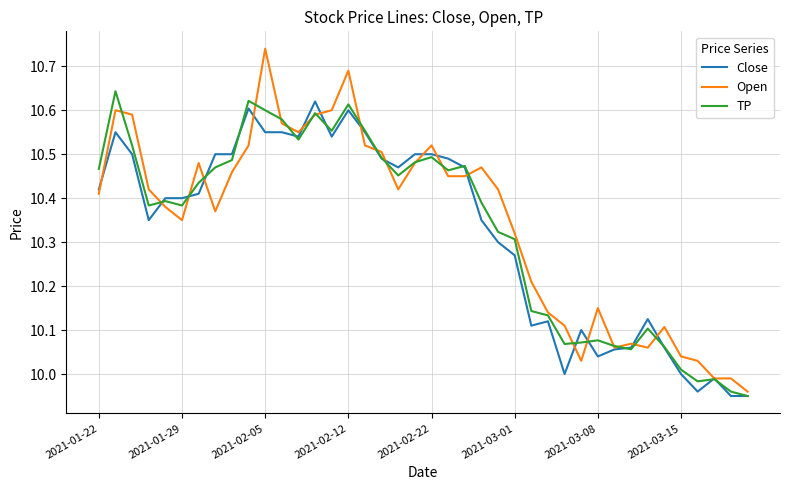

Which series has the widest spread of values?

Open